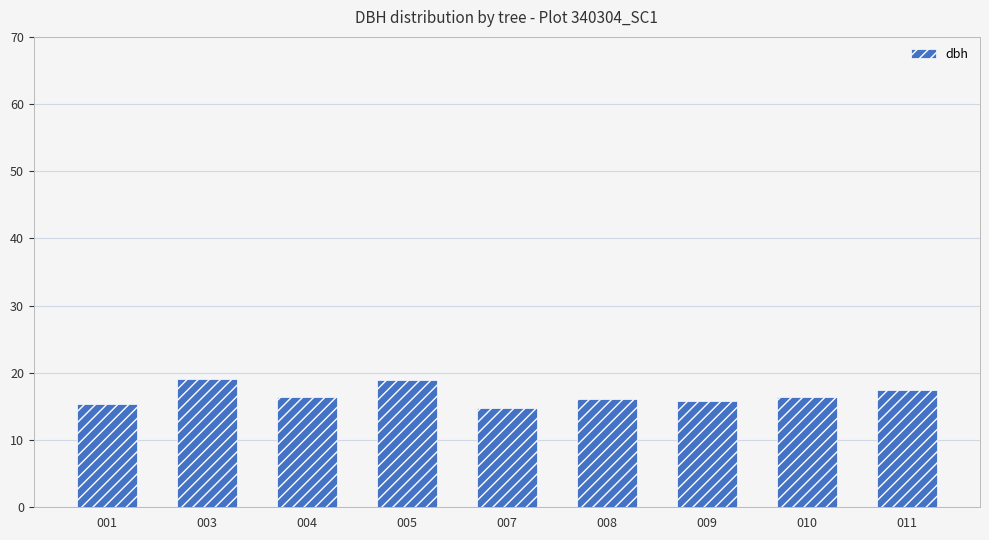

What is the greatest value displayed?

19.1